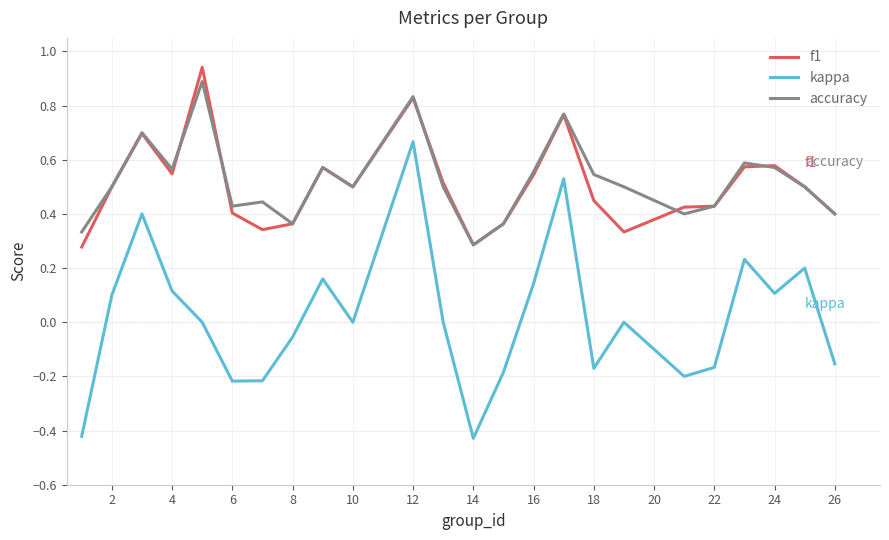

True or false: kappa and f1 intersect in this chart.

False